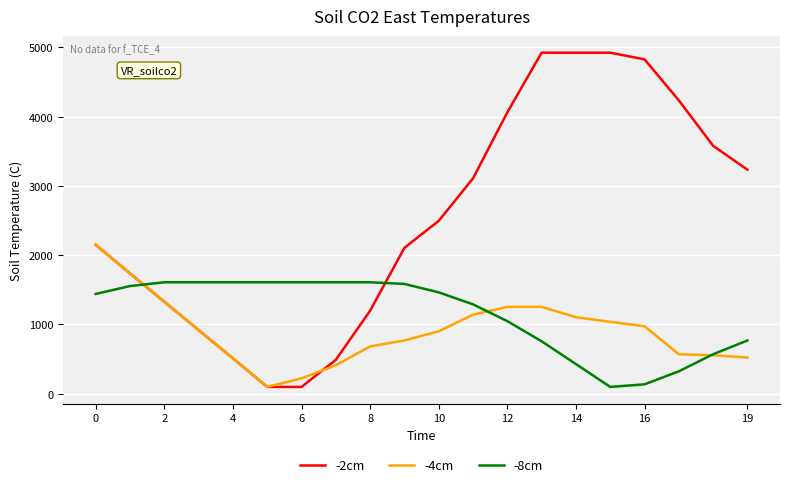

What is the difference between the maximum and minimum values in the -8cm series?

1510.8